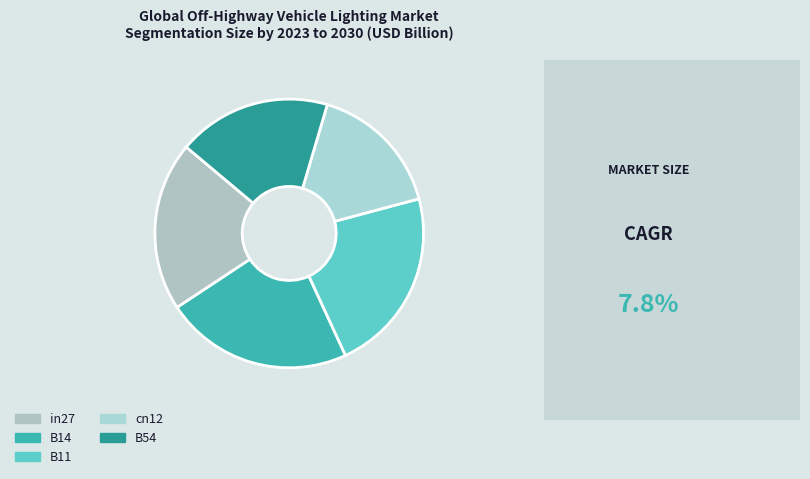

Rank the categories by value from highest to lowest.

B14, B11, in27, B54, cn12